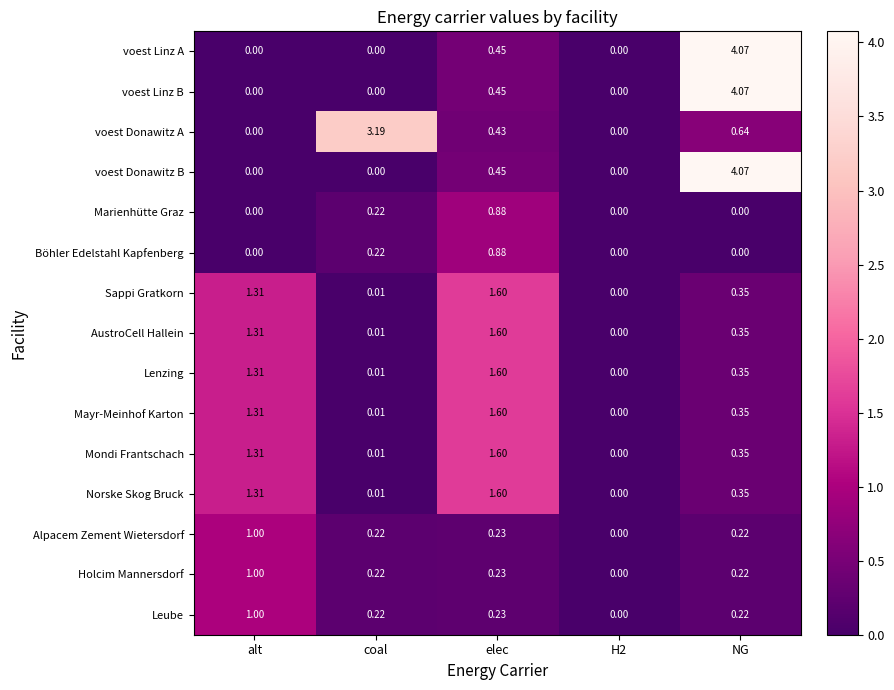

Which series changed the most between alt and coal?

voest Donawitz A